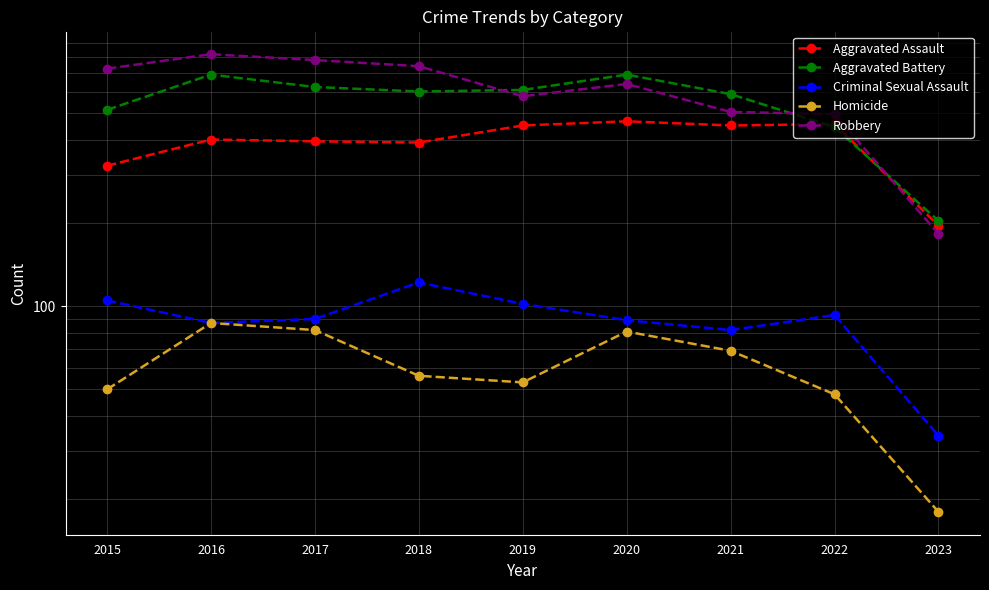

What is the average value of the Aggravated Battery series?

552